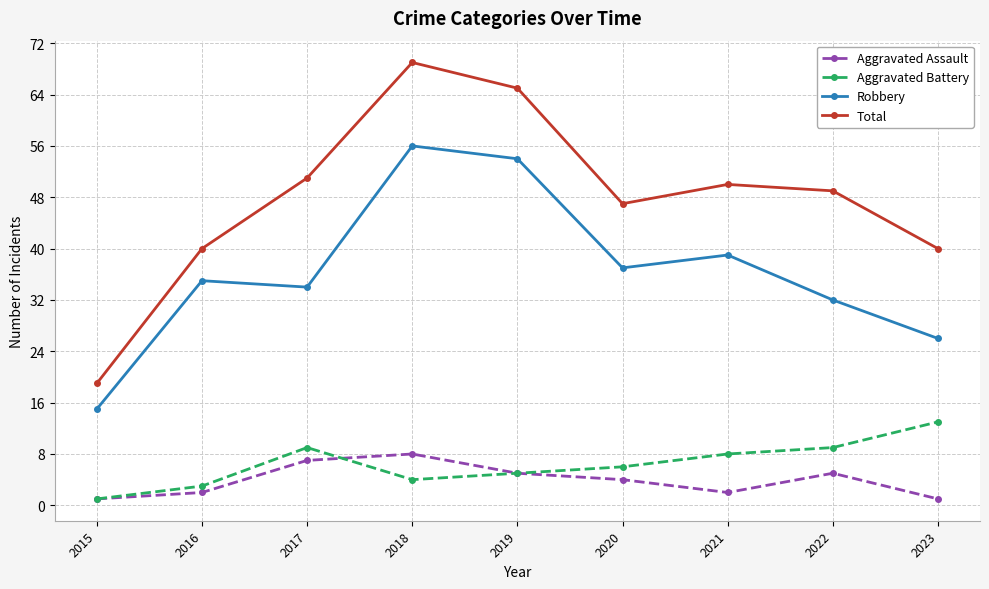

Reading right to left, extract all data points from this chart.

Aggravated Assault: 2023=1	2022=5	2021=2	2020=4	2019=5	2018=8	2017=7	2016=2	2015=1
Aggravated Battery: 2023=13	2022=9	2021=8	2020=6	2019=5	2018=4	2017=9	2016=3	2015=1
Robbery: 2023=26	2022=32	2021=39	2020=37	2019=54	2018=56	2017=34	2016=35	2015=15
Total: 2023=40	2022=49	2021=50	2020=47	2019=65	2018=69	2017=51	2016=40	2015=19